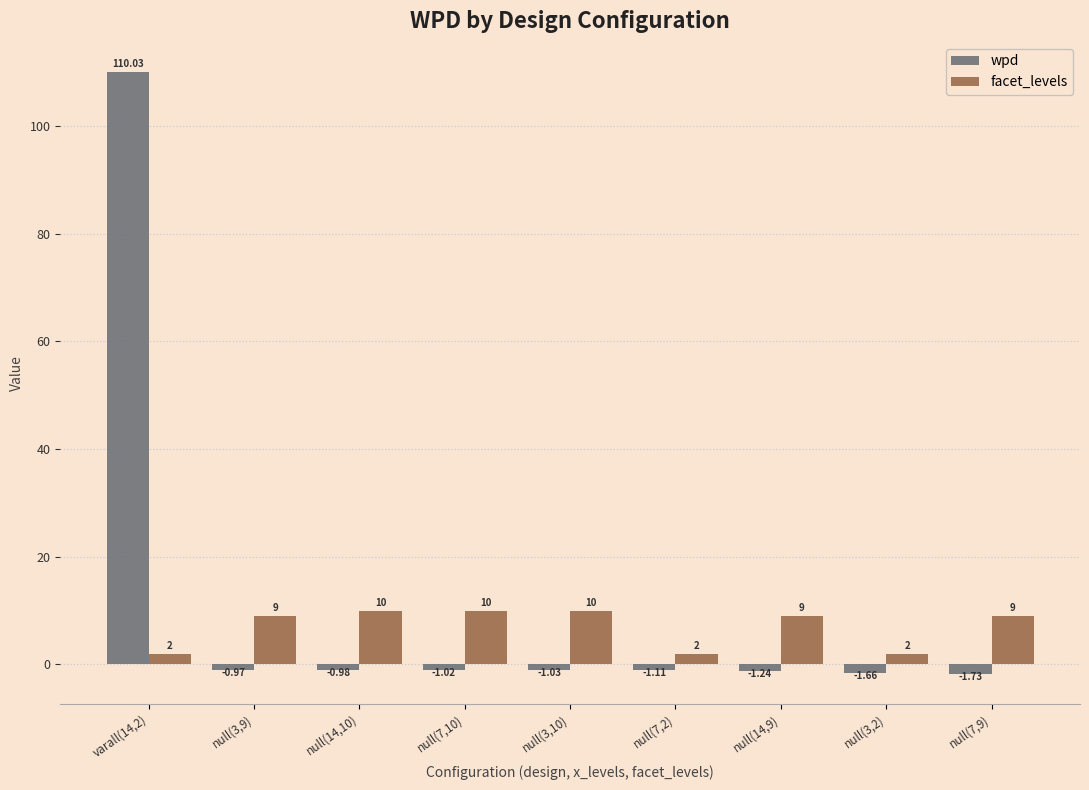

What position from the right is null(3,2)?

2